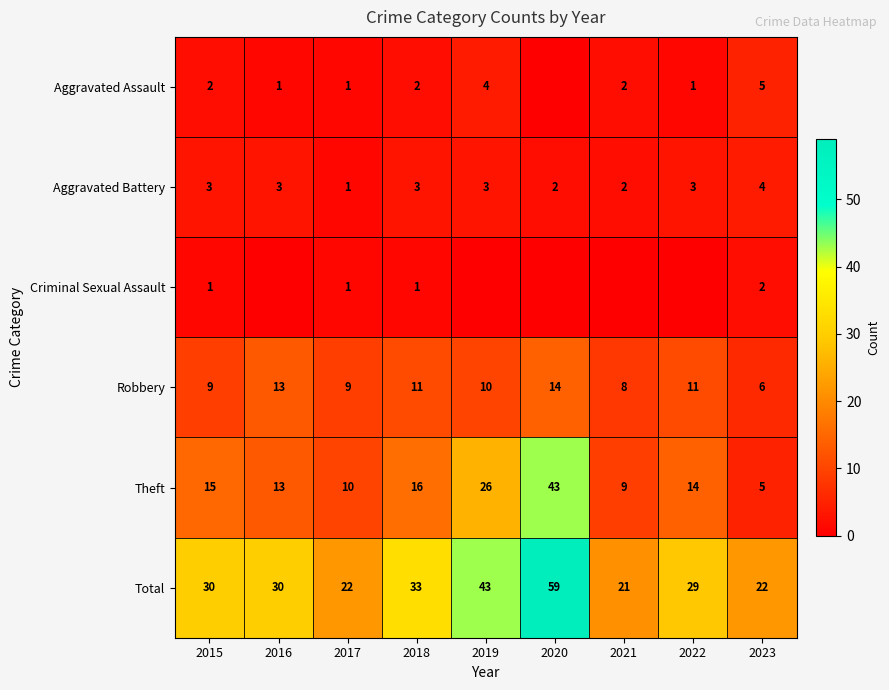

Which category has the highest value in the Total series?

2020